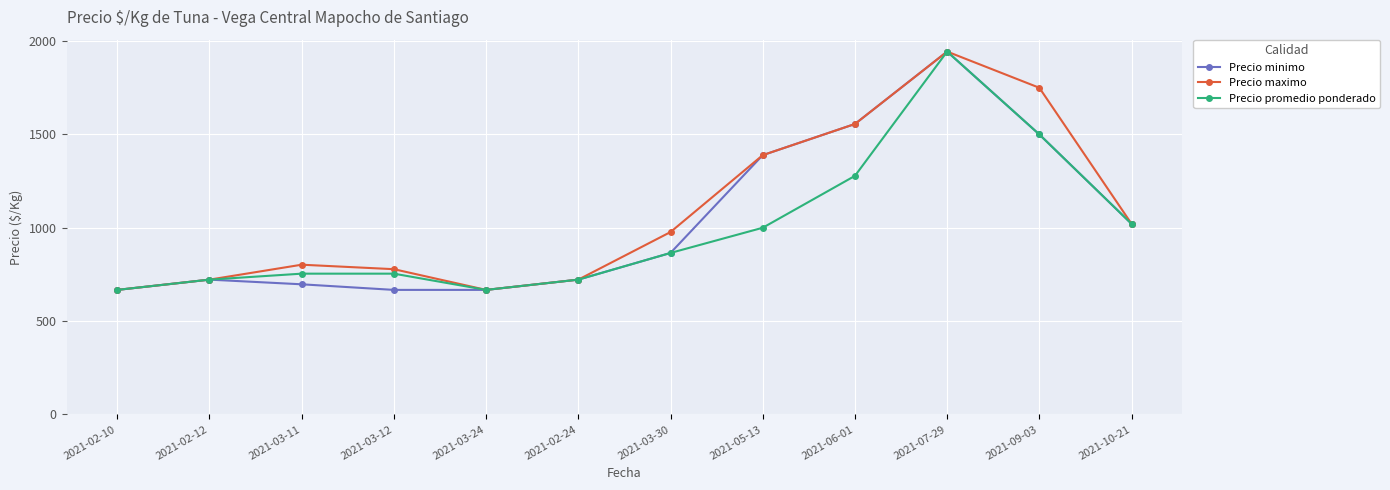

Where is Precio minimo nearest to the value 1305?

2021-05-13